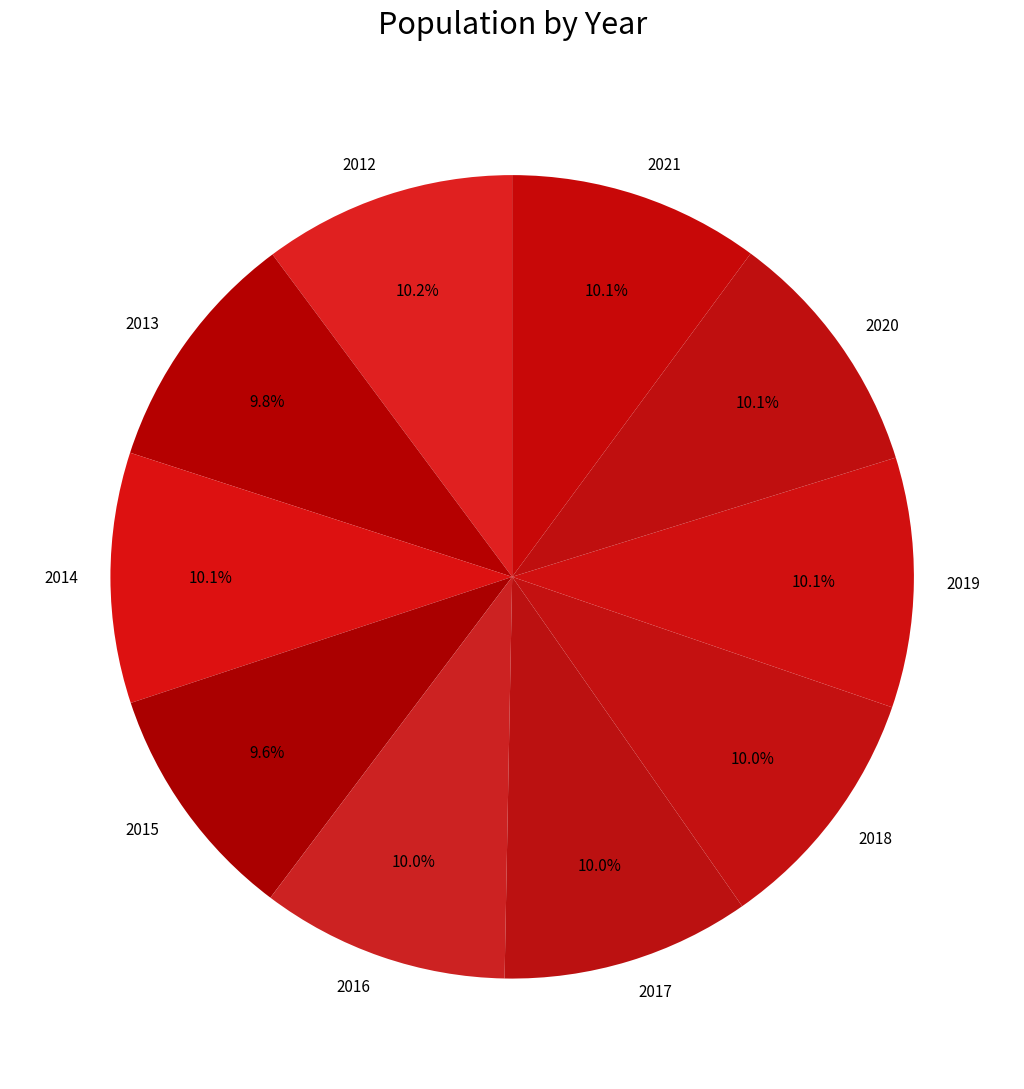

What percentage do 2018 and 2012 together represent?

20.2%